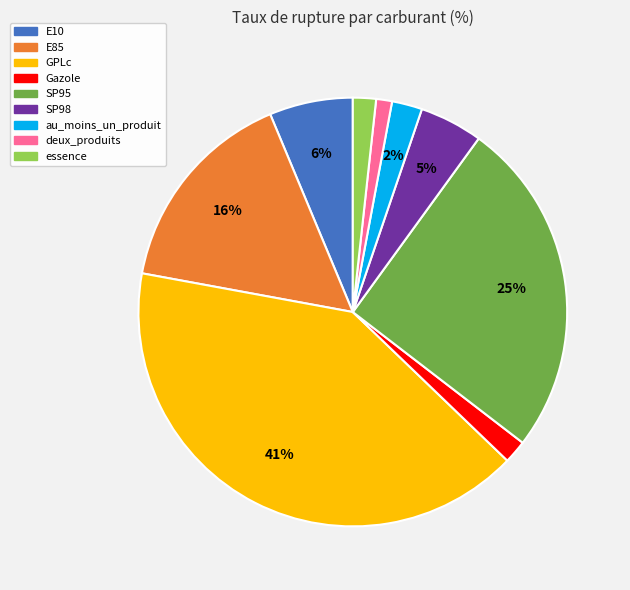

To the nearest percent, what is the average slice percentage?

11%